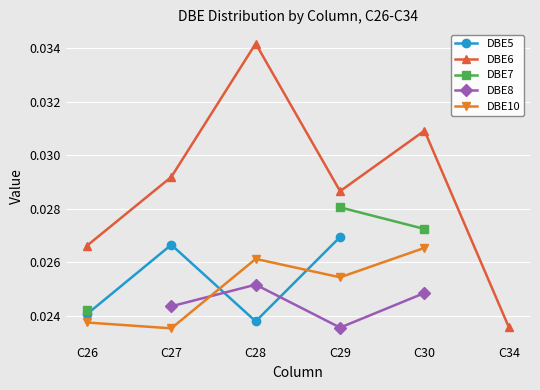

Is this an area chart (filled region under the line)?

No